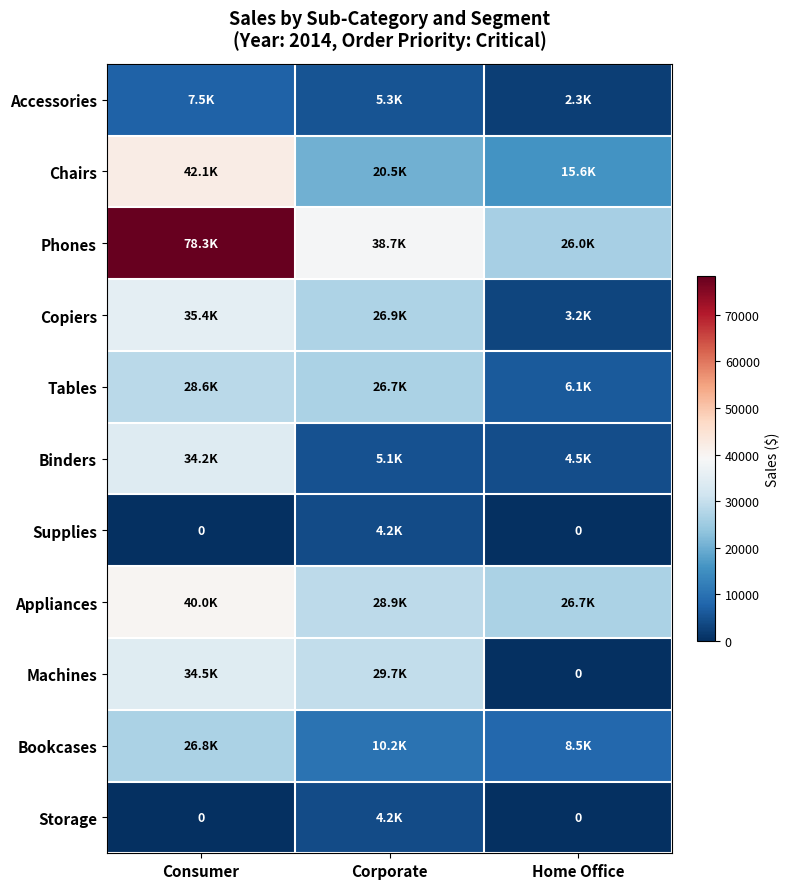

Which has a higher value, Corporate or Consumer?

Consumer